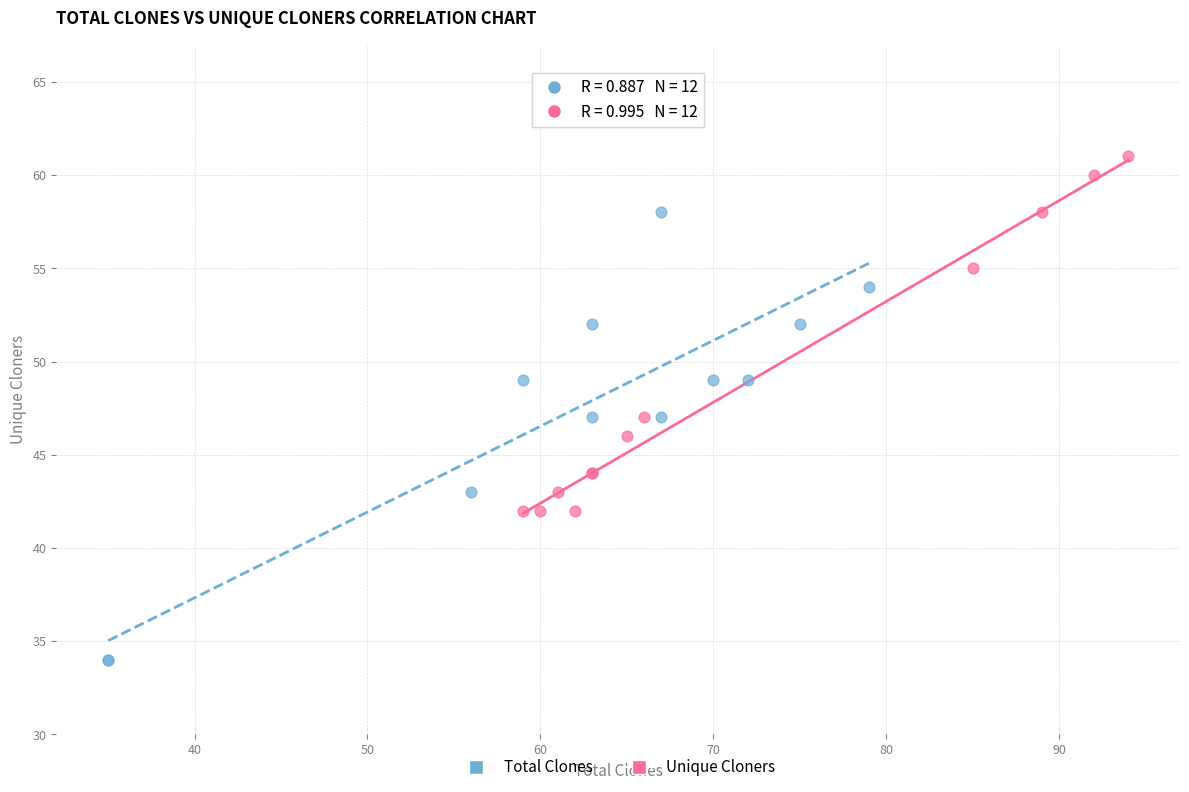

Which series has the largest Y range (max minus min)?

Total Clones